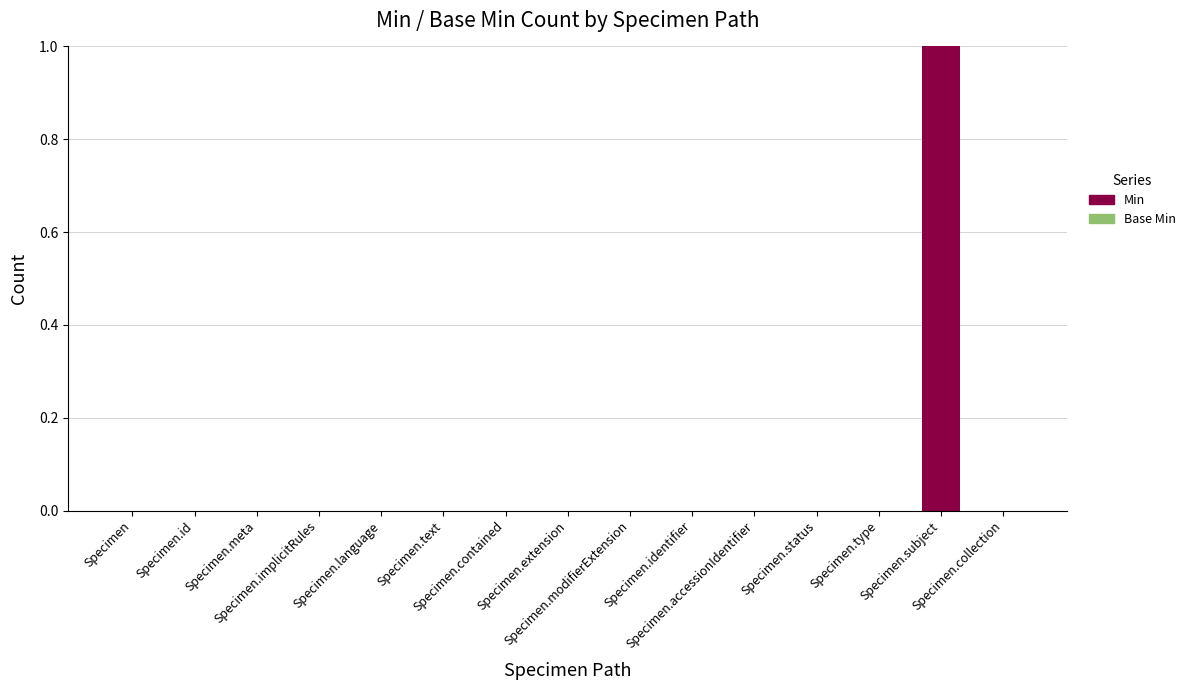

Are the bars horizontal?

No